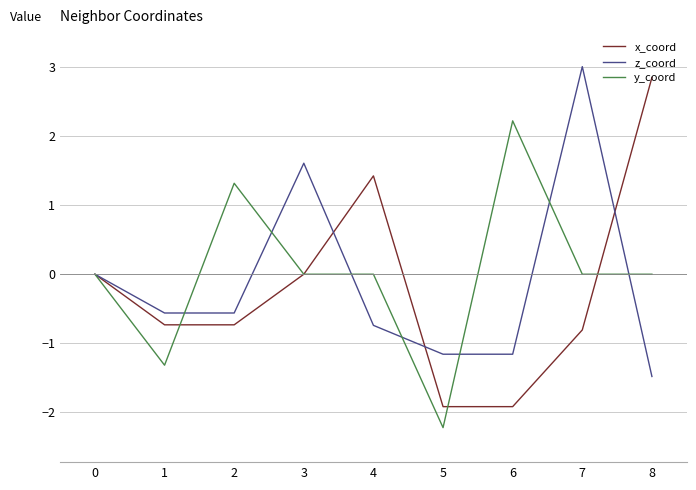

Is the value of z_coord at 7 greater than the value of x_coord at 6?

Yes